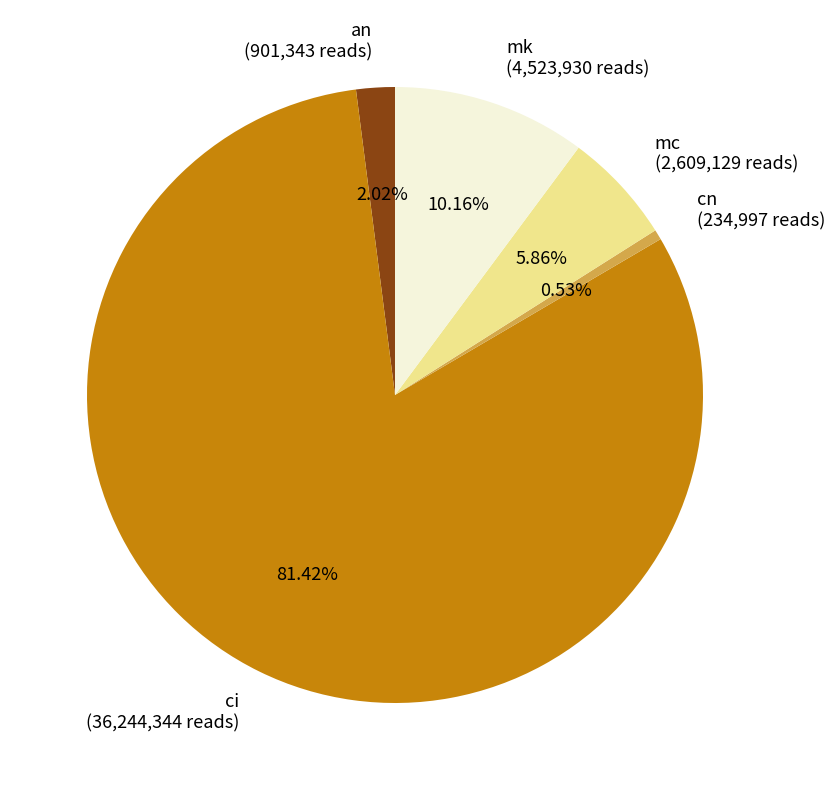

How many segments does this pie chart have?

5